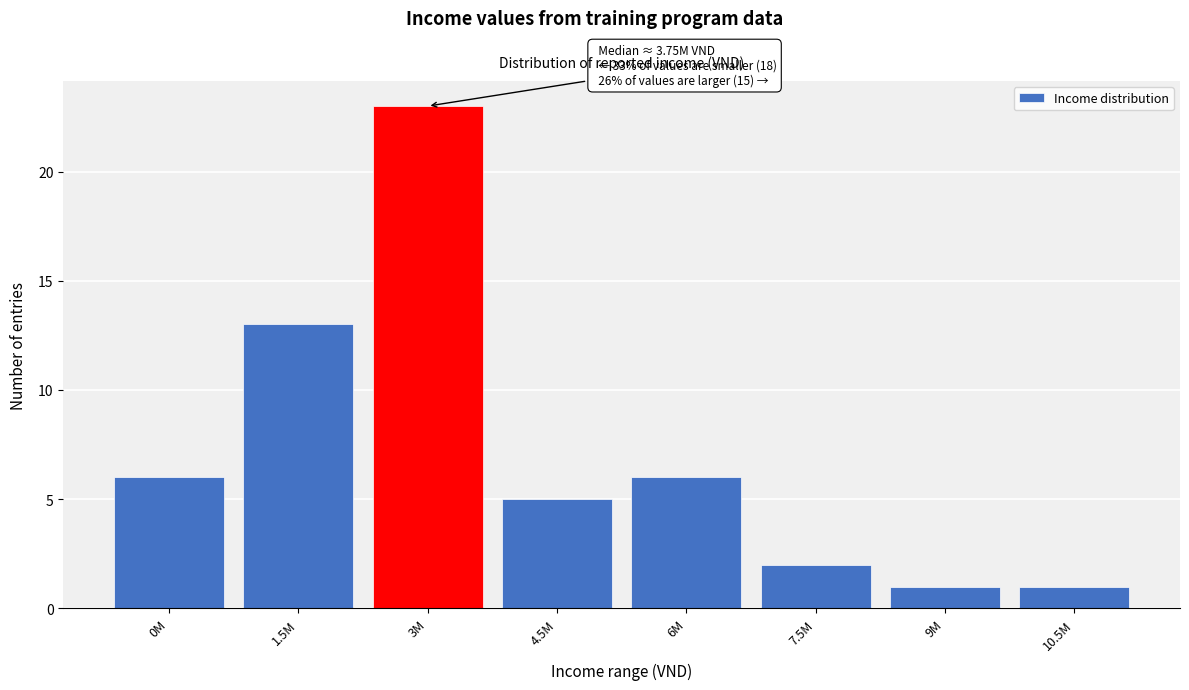

Reading left to right, list all the values displayed in this chart.

6	13	23	5	6	2	1	1